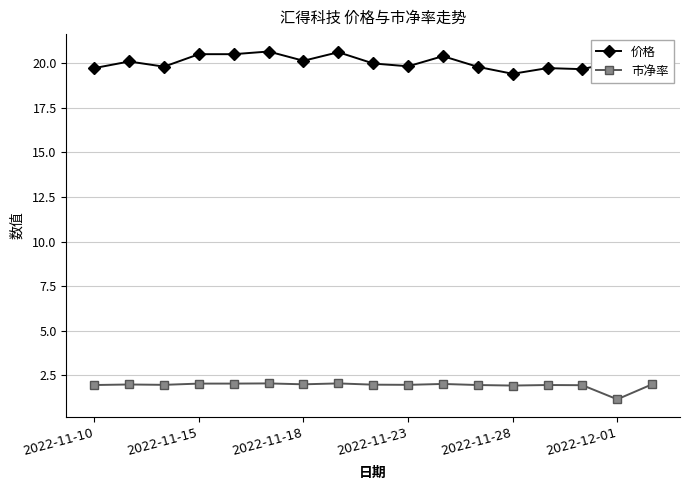

True or false: 价格 has more than 1 interior local peaks.

True